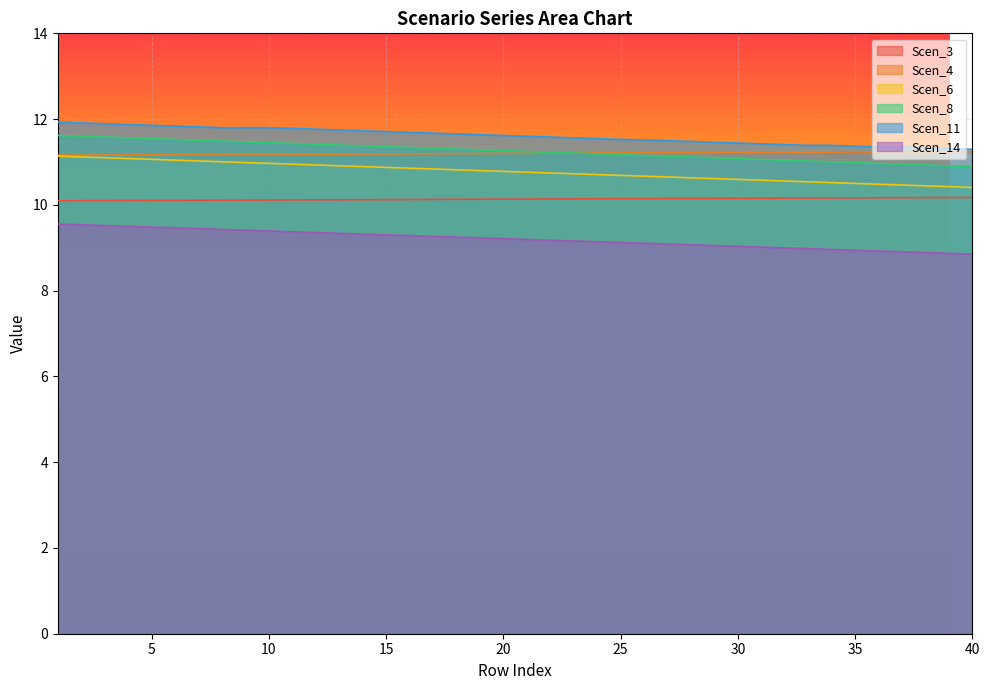

Which series has the largest range (max minus min)?

Scen_6